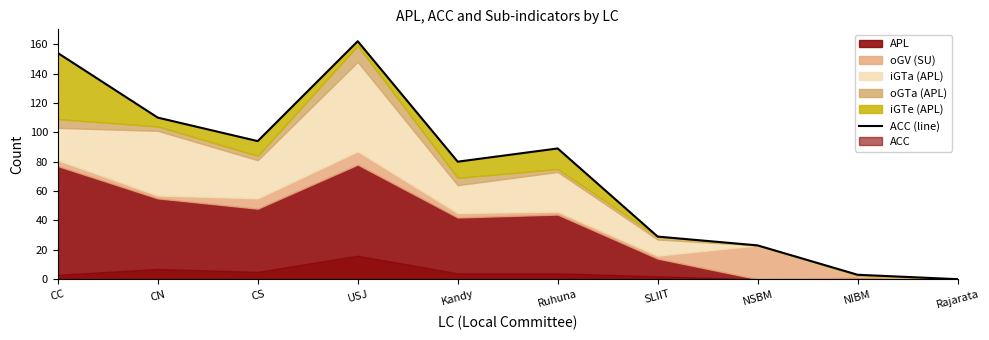

The chart shows a value of 161 at CS. True or false?

False